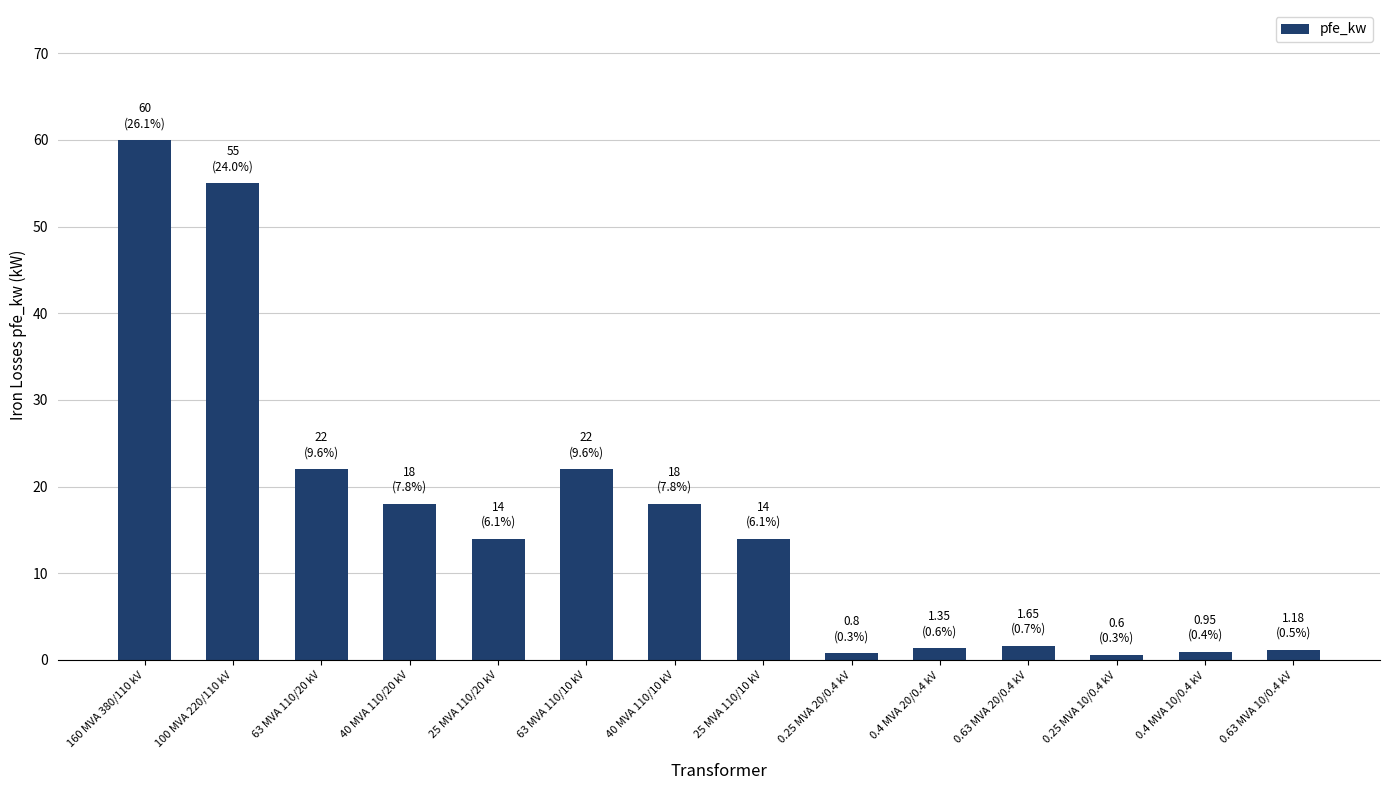

What is the label of the 8th bar from the left?

25 MVA 110/10 kV